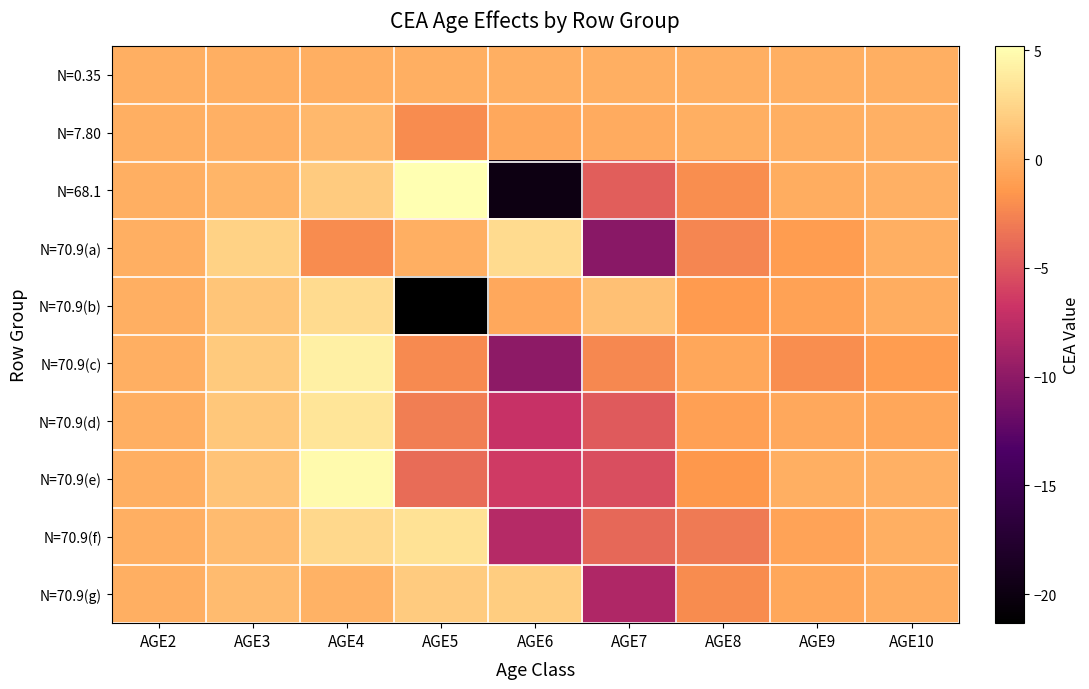

Which has a higher value, AGE4 or AGE2?

AGE2